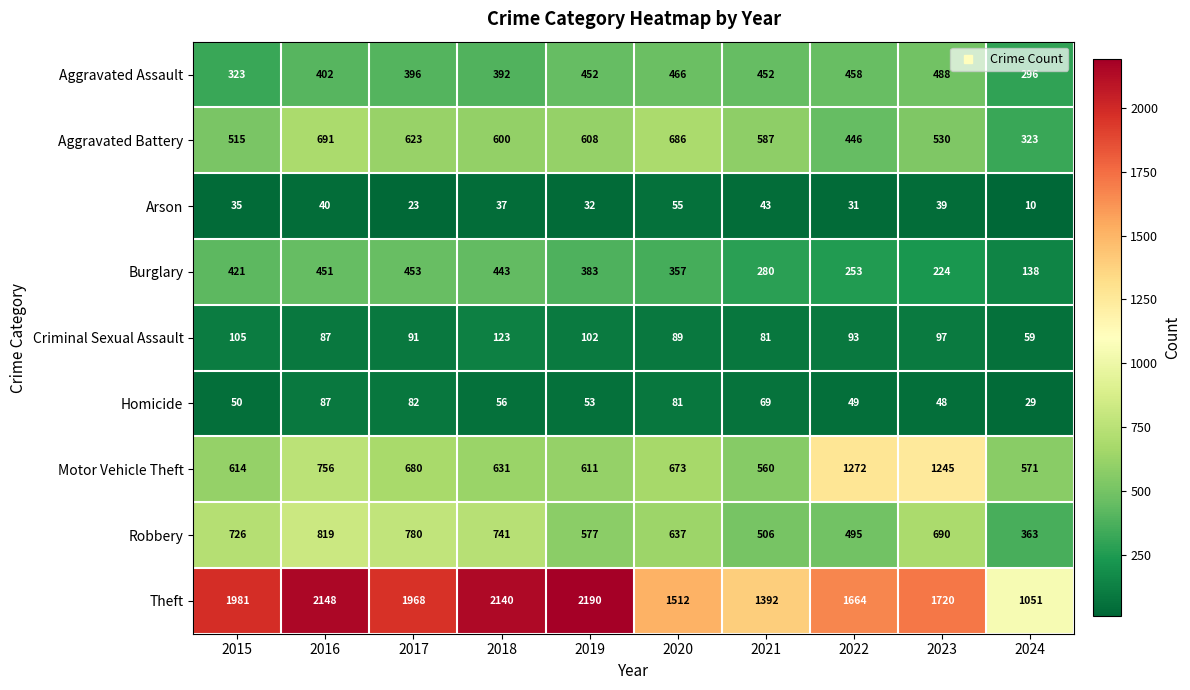

Which label corresponds to the largest value in the chart?

2019